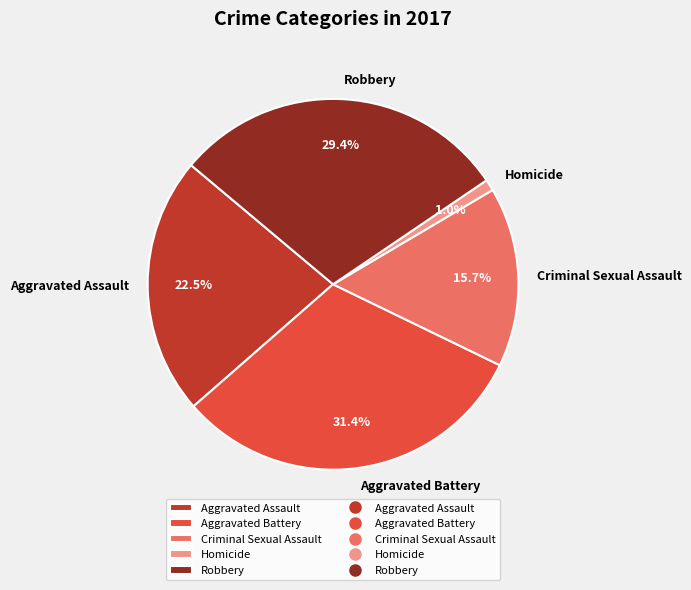

What portion of the pie excludes Aggravated Assault?

77.5%